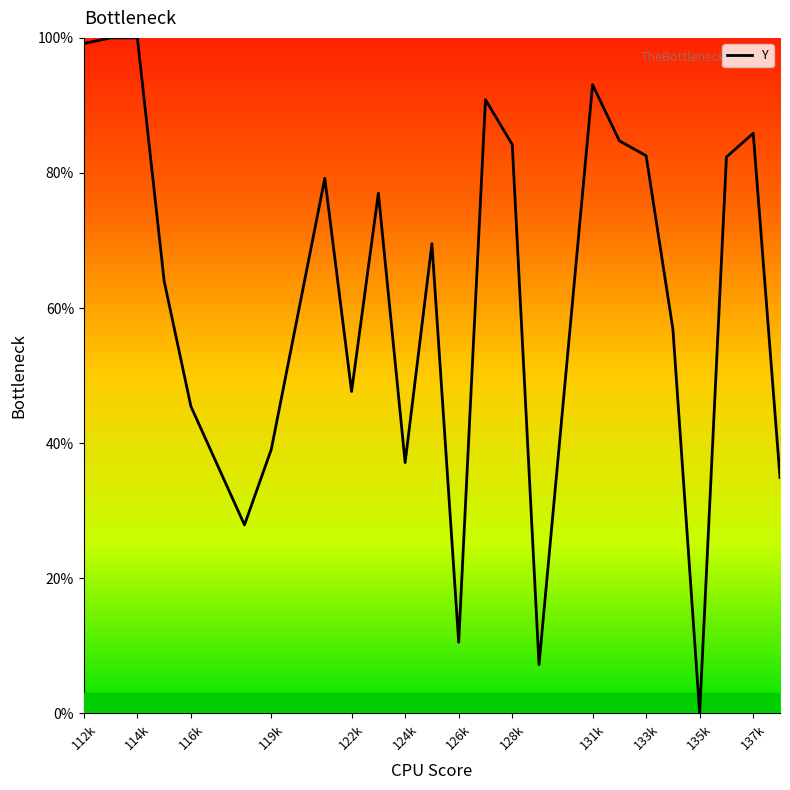

What is the difference between the maximum and minimum values?

100.0